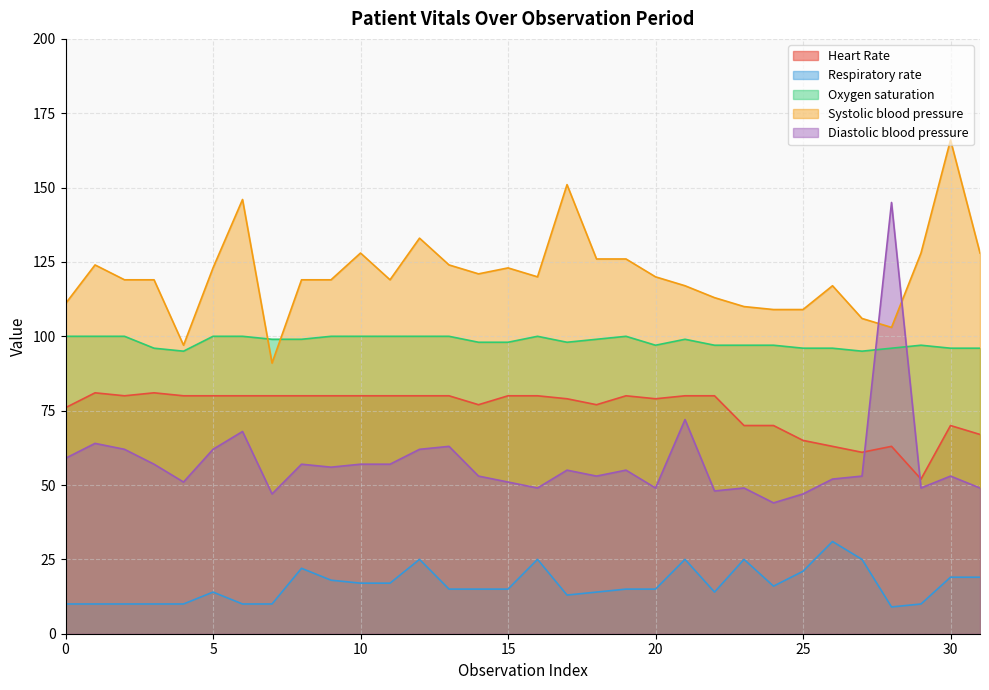

What is the average value of the Oxygen saturation series?

98